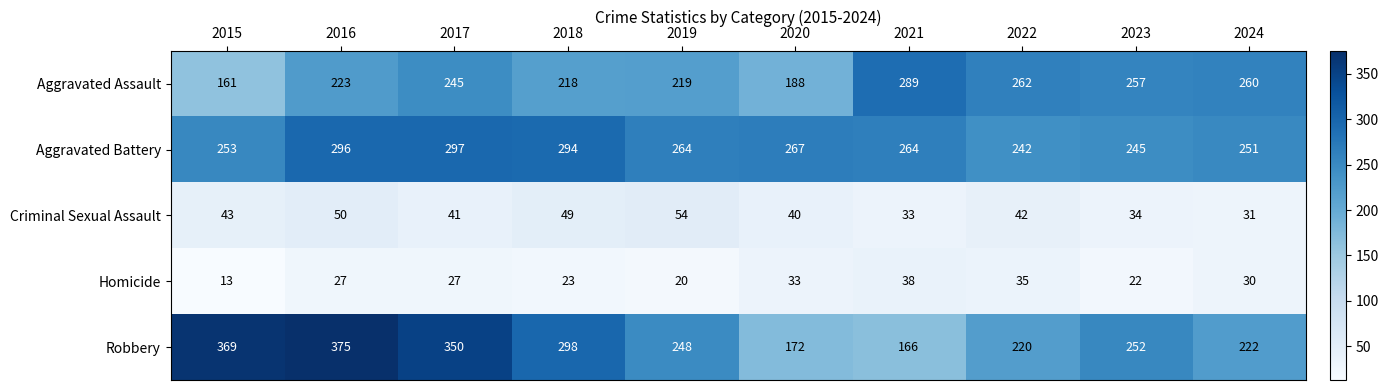

At which label is Criminal Sexual Assault closest to 42?

2022